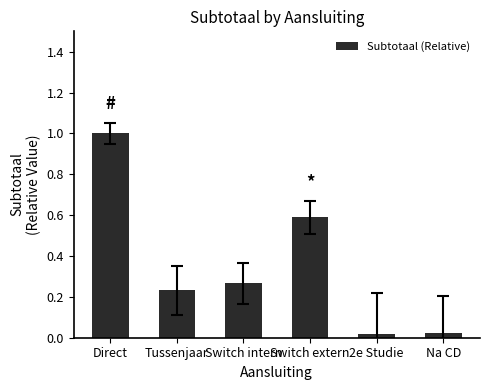

The chart shows a value of 0.1 at Tussenjaar. True or false?

False